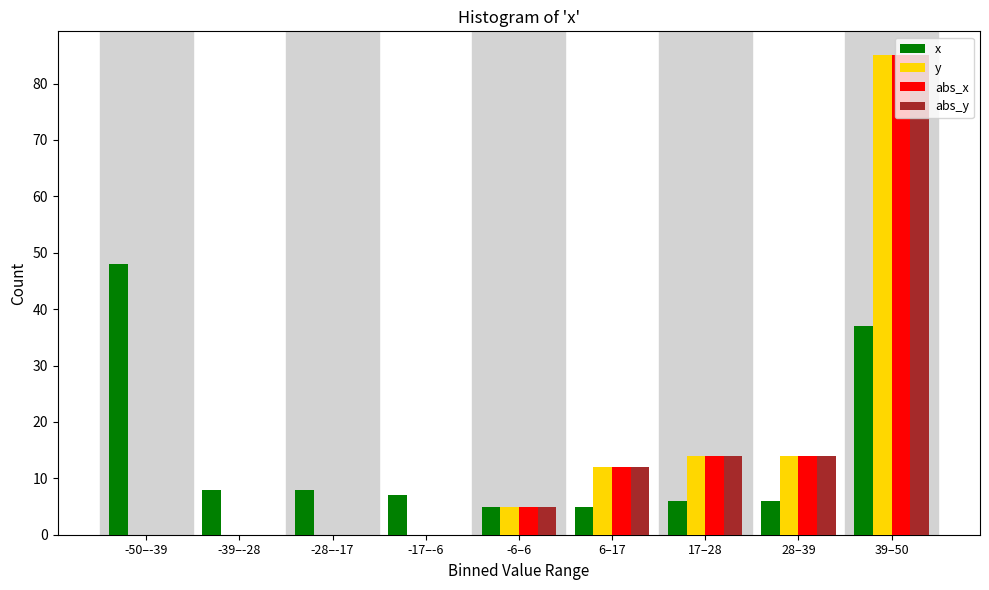

True or false: y has a value of 0 at -50–-39.

True